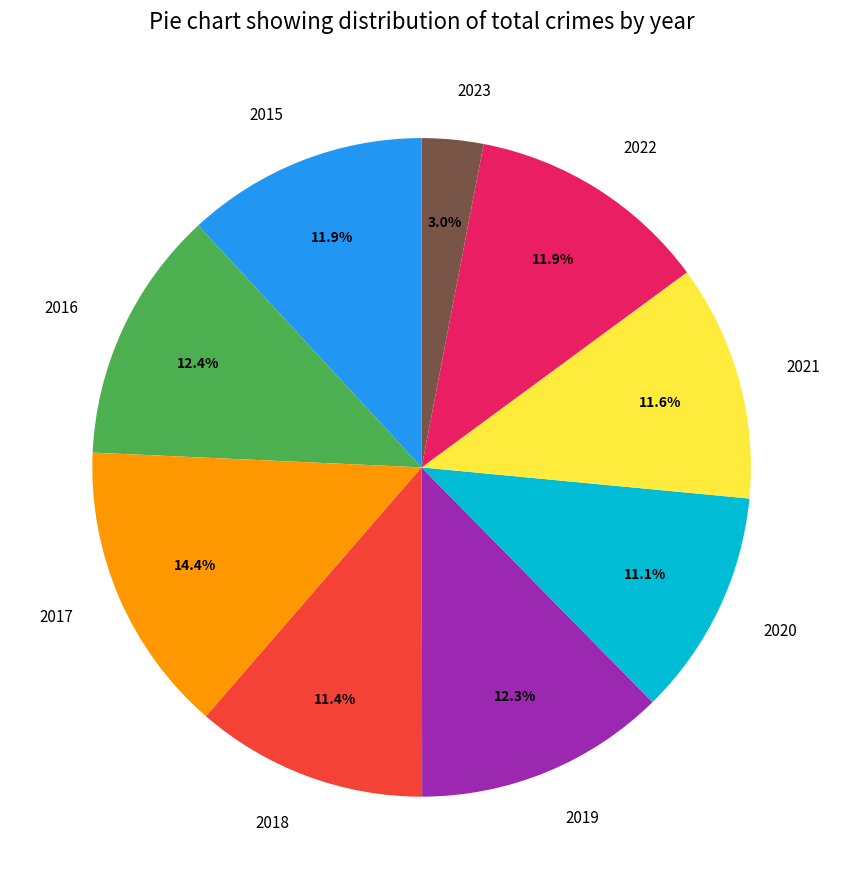

How many slices are in this pie chart?

9